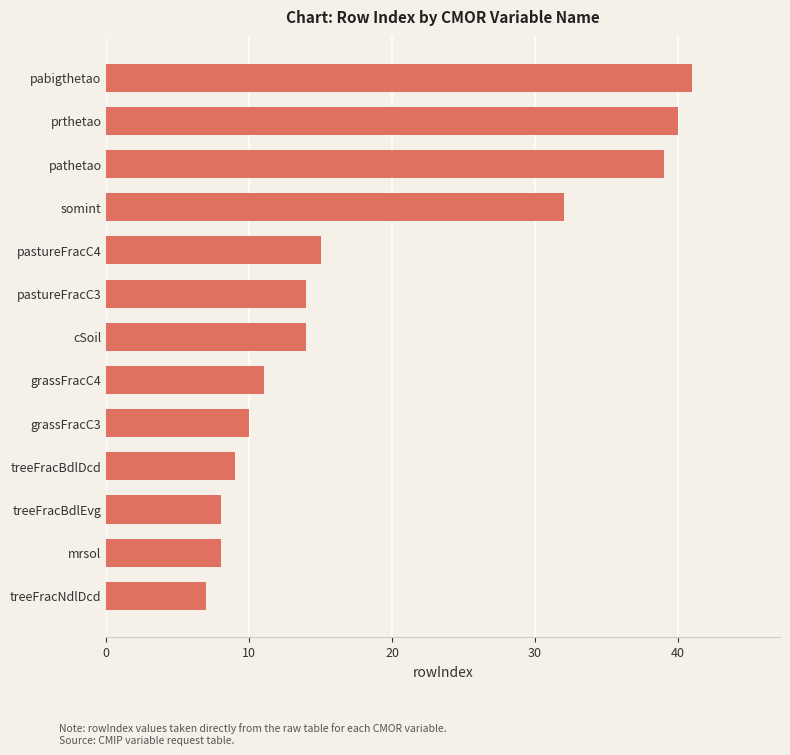

What is the difference between the second highest and second lowest values?

32